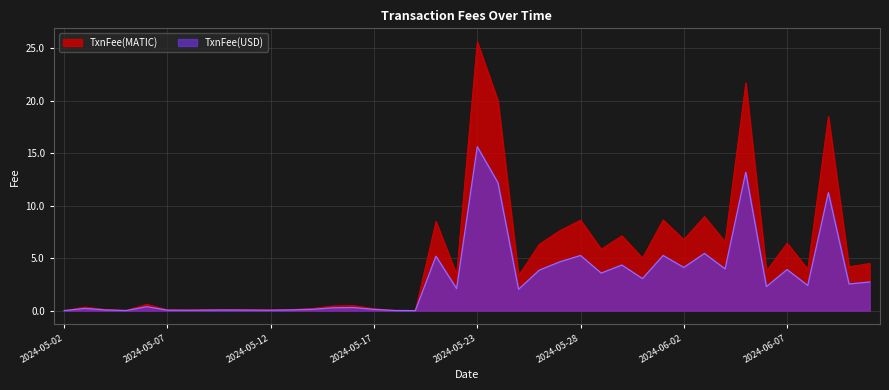

What value does the TxnFee(USD) series have at 2024-06-03?

5.4